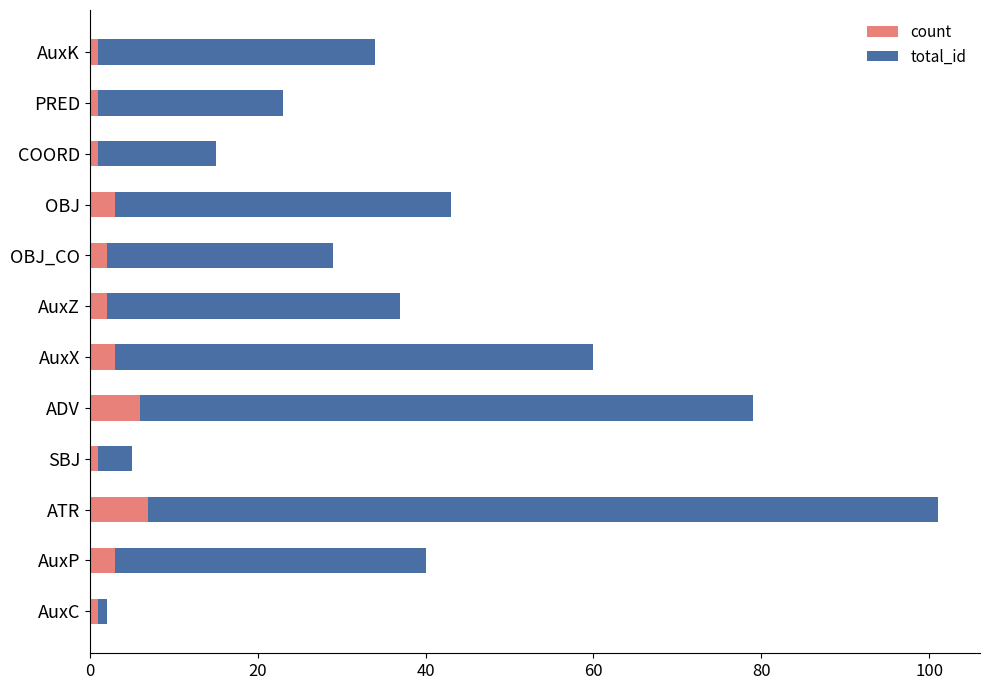

What is the difference between the second highest and second lowest values in the count series?

5